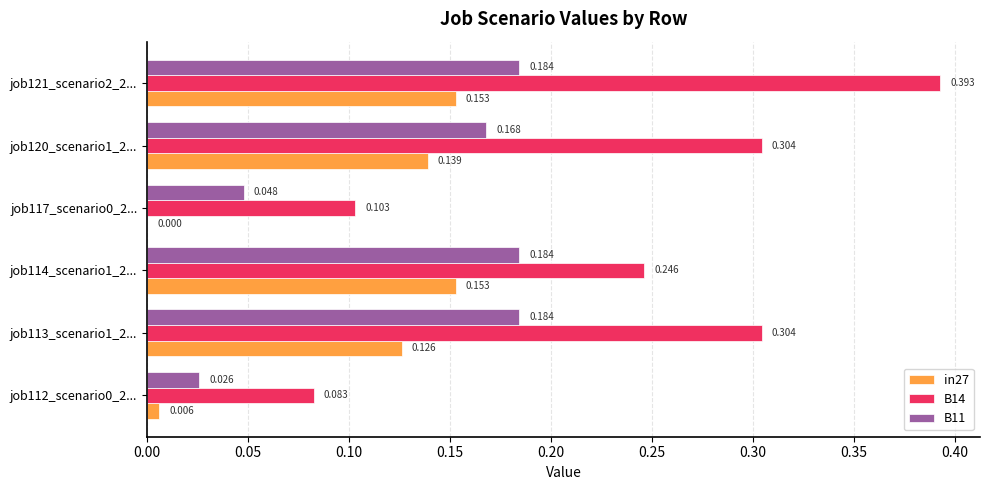

What is the sum of all B11 values?

0.8